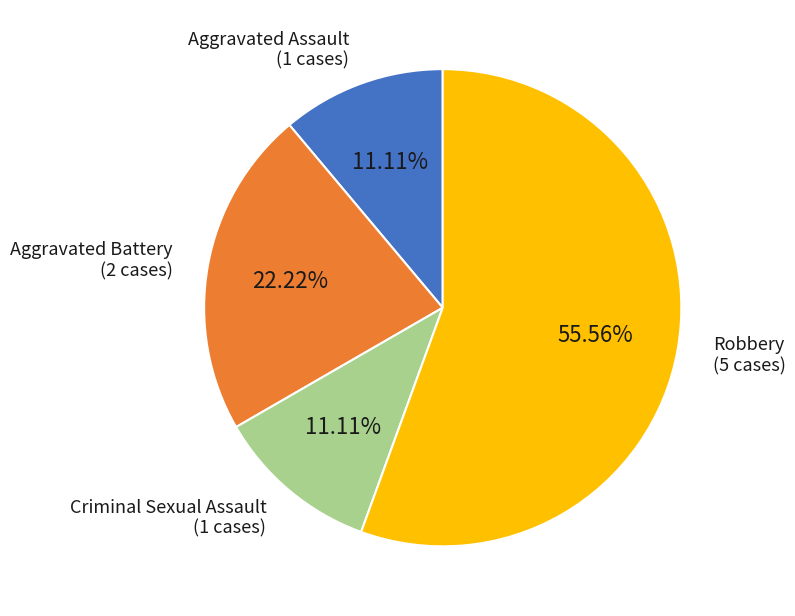

Which category has the biggest portion of the pie?

Robbery